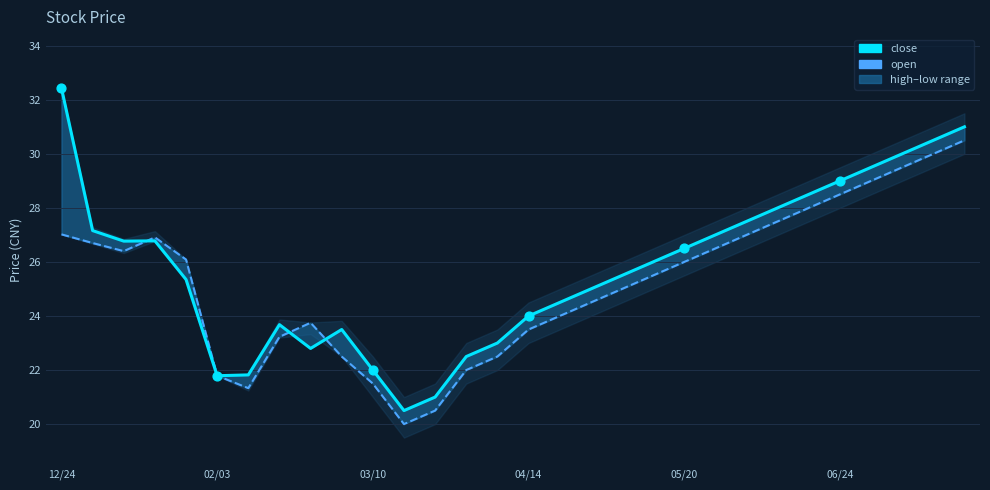

Which series has the largest Y range (max minus min)?

close